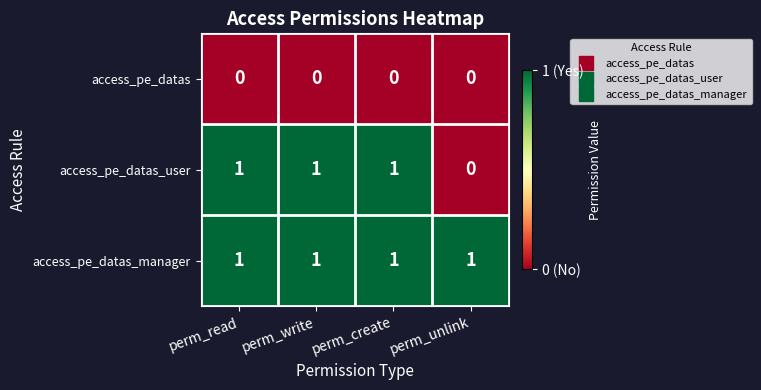

True or false: access_pe_datas_user has a value of 0 at perm_unlink.

True